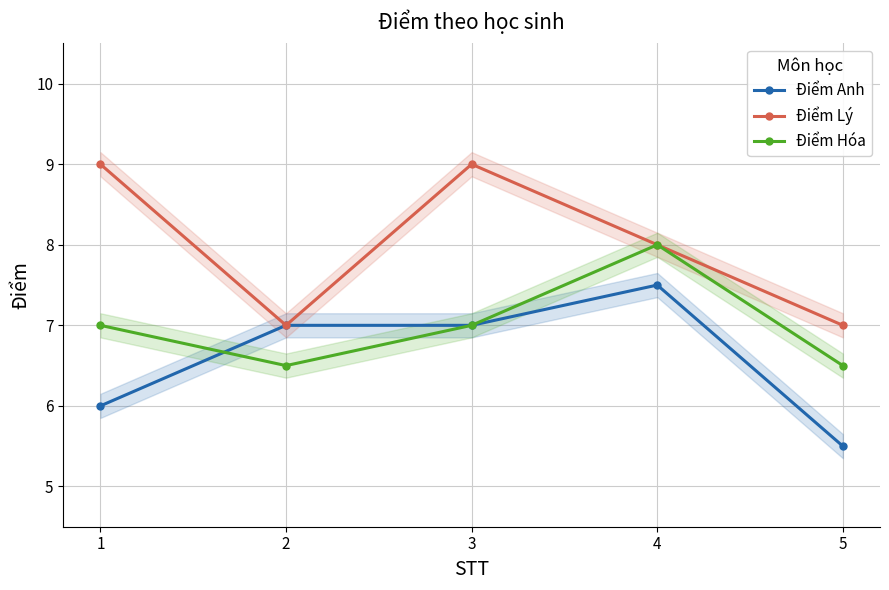

At how many categories does at least one series exceed 7?

3